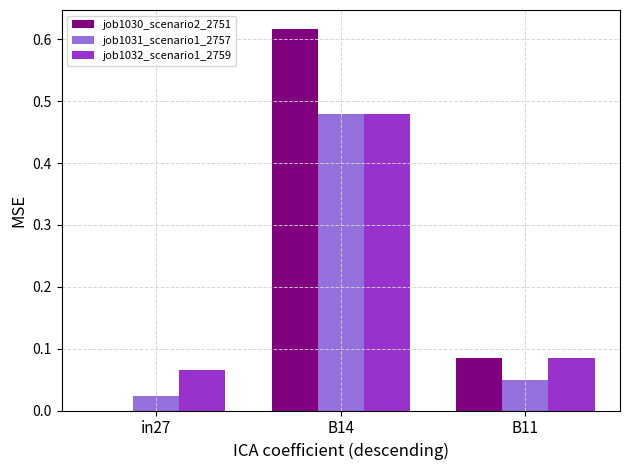

The job1032_scenario1_2759 series shows 0.2 at B14. True or false?

False